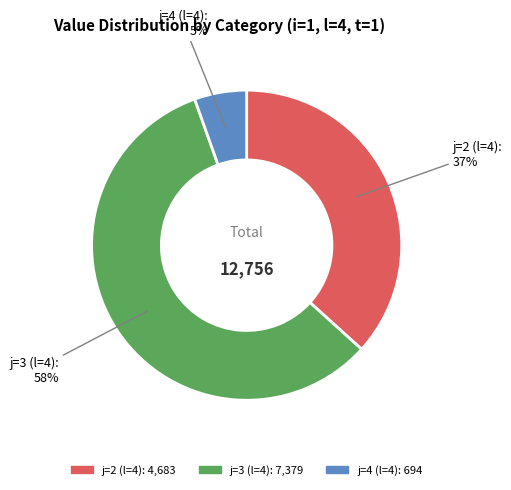

Which slice is the largest?

j=3 (l=4)